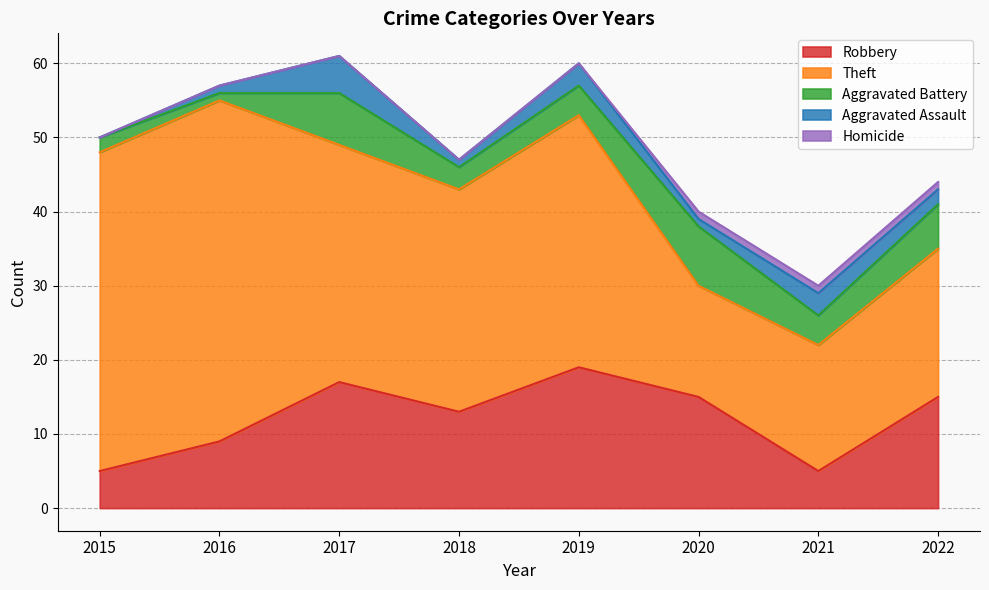

What is the value of the Homicide point at the 8th from the left?

1